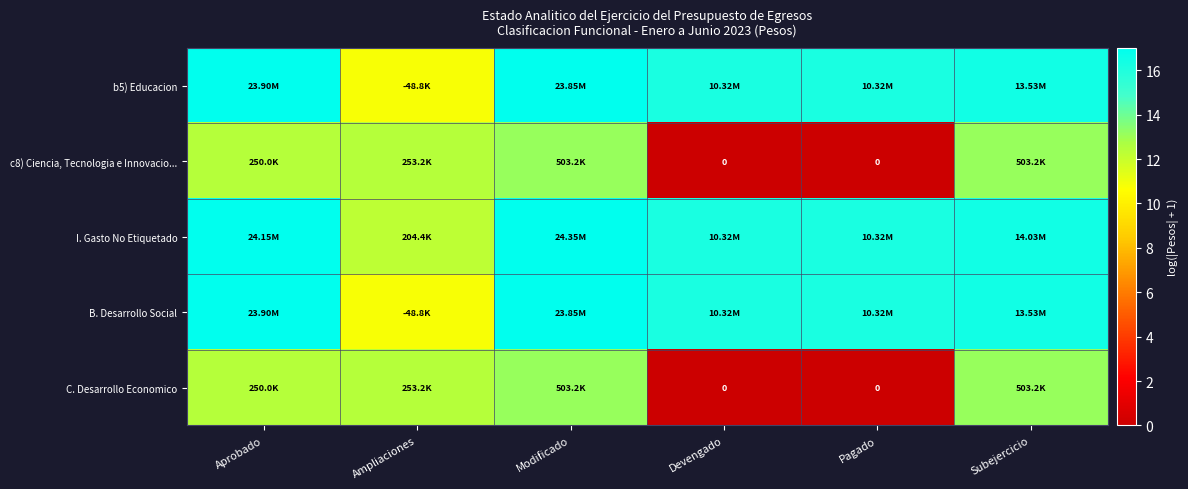

Where is c8) Ciencia, Tecnologia e Innovacio... nearest to the value 6?

Devengado